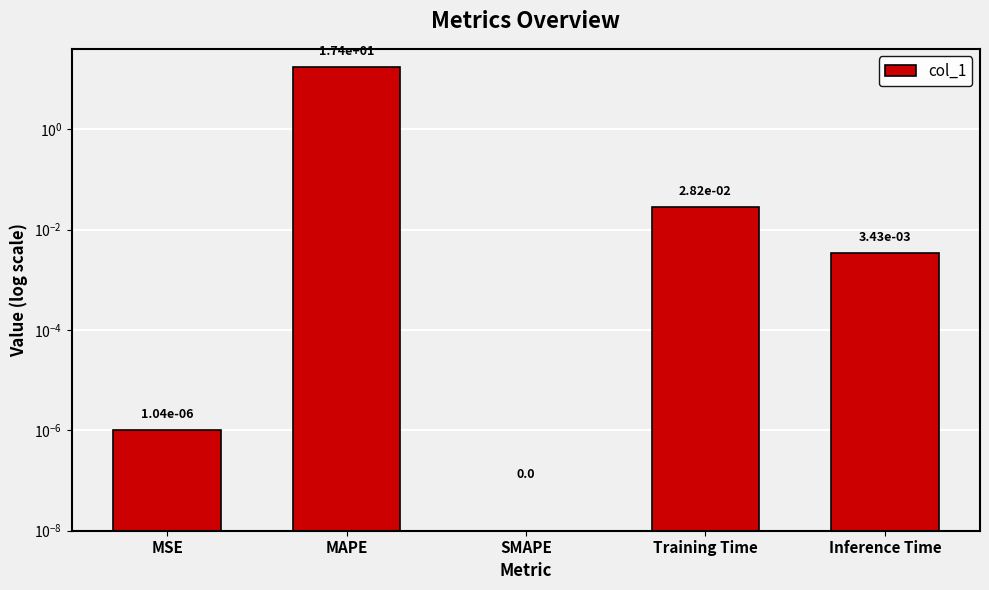

Reading left to right, what are all the values shown in this chart?

MSE=0.0	MAPE=17.4	SMAPE=0.0	Training Time=0.0	Inference Time=0.0